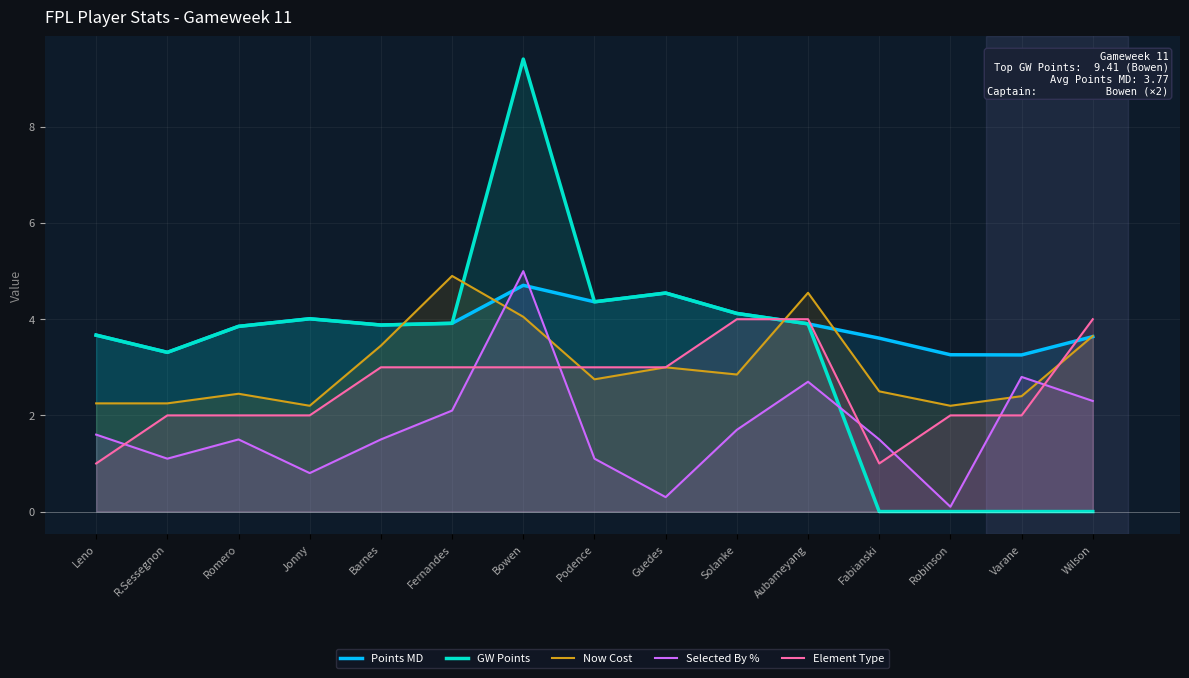

How many times do Selected By % and Element Type cross each other?

7